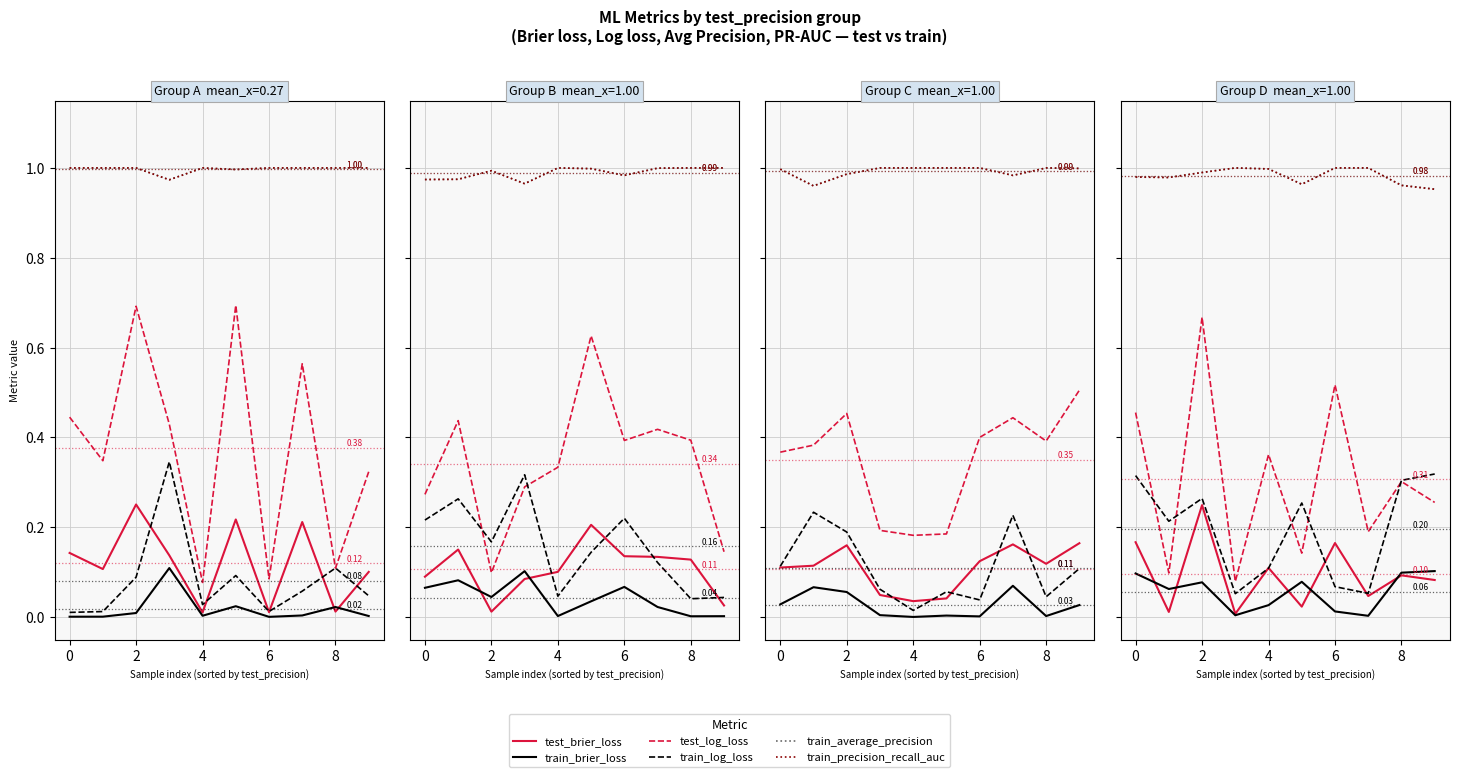

Which series has the largest range (max minus min)?

test_log_loss